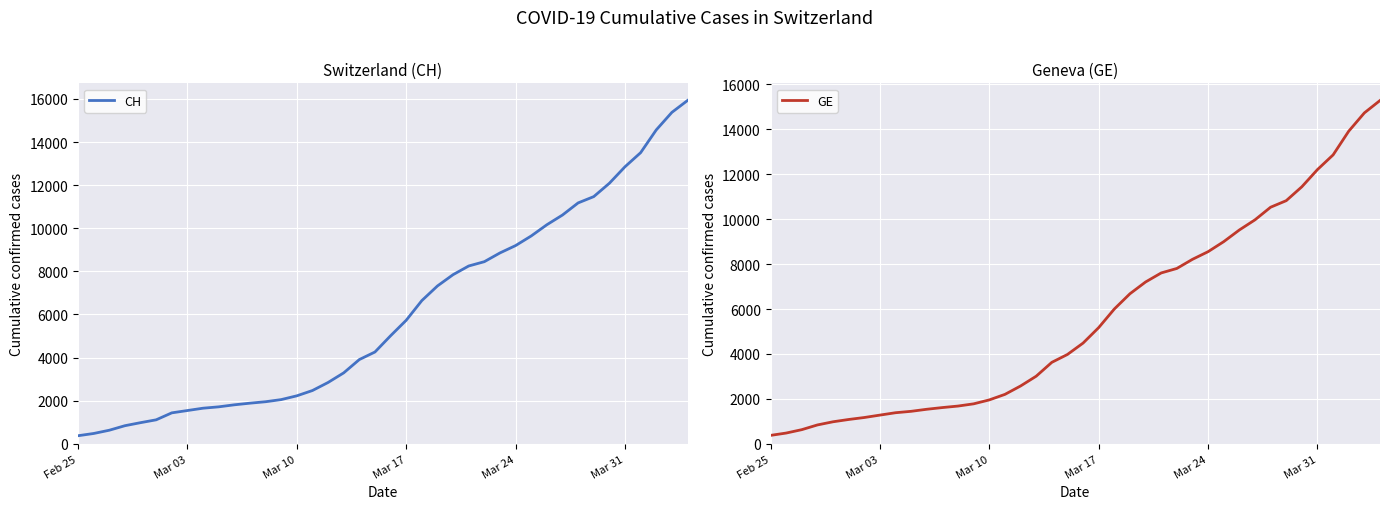

What is the greatest value displayed?

15926